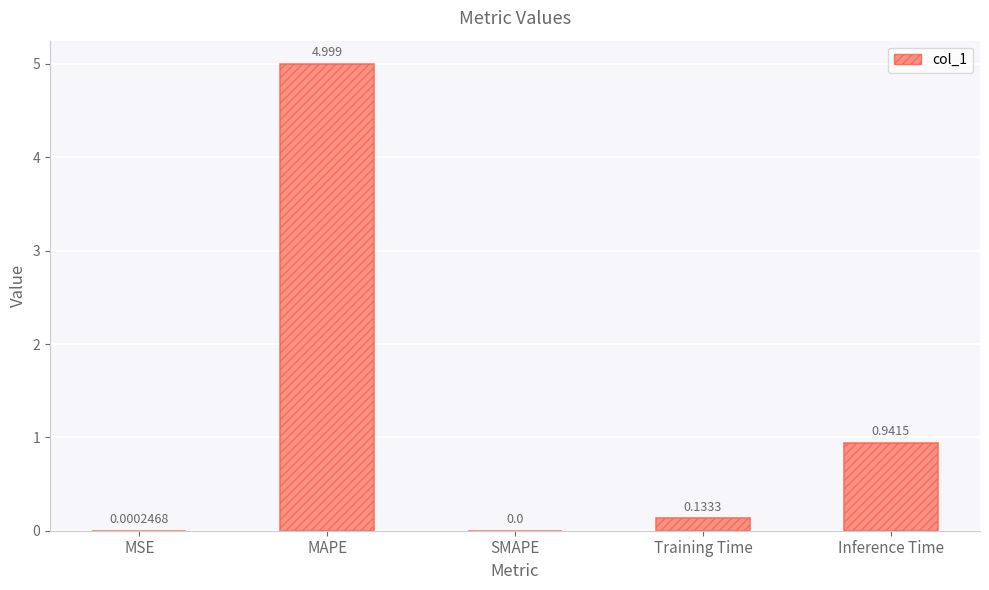

At which label is the value closest to 2?

Inference Time